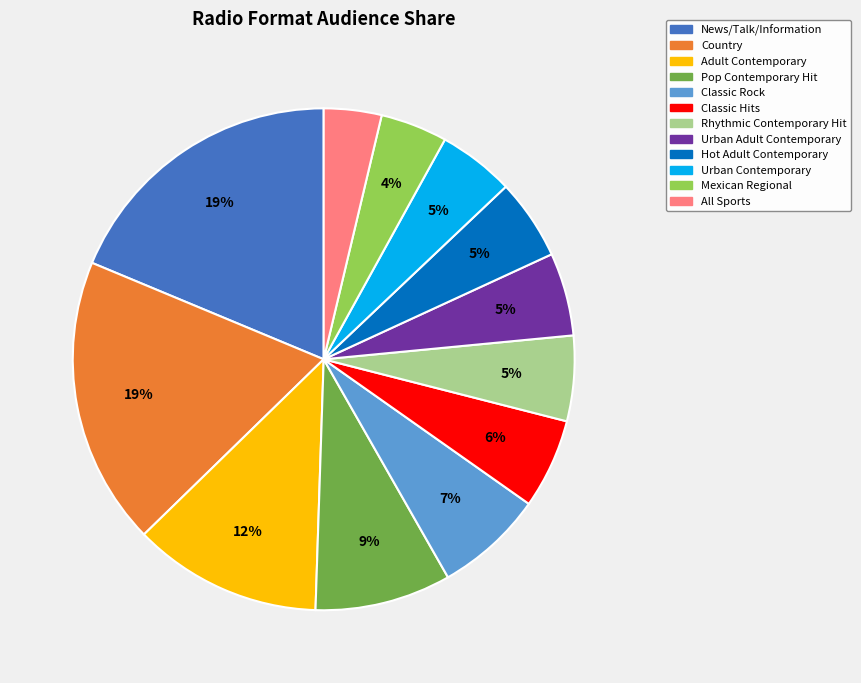

Do Mexican Regional and Country together represent more than half of the pie?

No